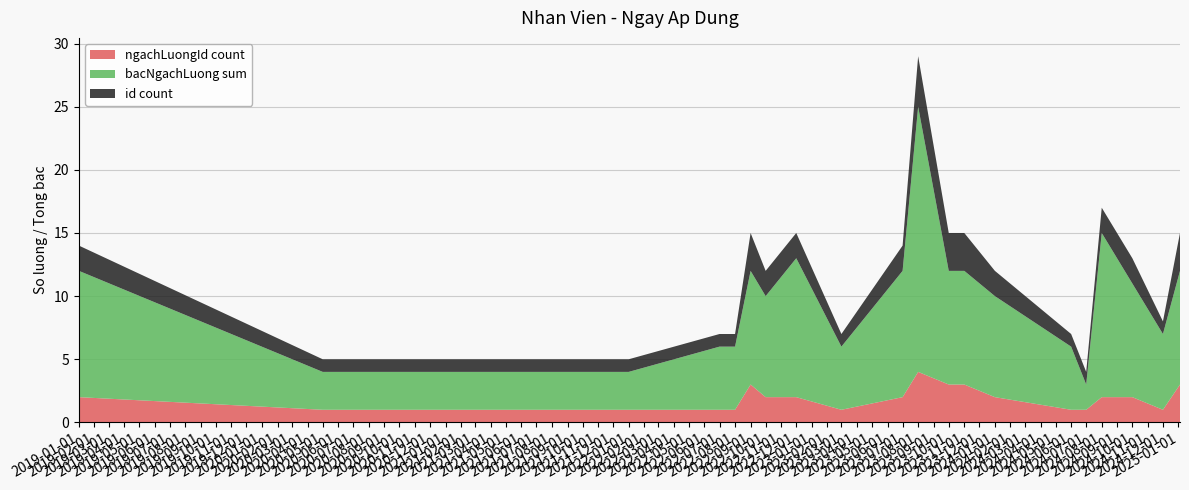

Reading left to right, transcribe all the data shown in this chart.

ngachLuongId_count: 2019-01-01=2	2020-05-01=1	2021-09-01=1	2022-01-01=1	2022-07-01=1	2022-08-01=1	2022-09-01=3	2022-10-01=2	2022-12-01=2	2023-03-01=1	2023-07-01=2	2023-08-01=4	2023-10-01=3	2023-11-01=3	2024-01-01=2	2024-06-01=1	2024-07-01=1	2024-08-01=2	2024-10-01=2	2024-12-01=1	2025-01-04=3
bacNgachLuong_sum: 2019-01-01=10	2020-05-01=3	2021-09-01=3	2022-01-01=3	2022-07-01=5	2022-08-01=5	2022-09-01=9	2022-10-01=8	2022-12-01=11	2023-03-01=5	2023-07-01=10	2023-08-01=21	2023-10-01=9	2023-11-01=9	2024-01-01=8	2024-06-01=5	2024-07-01=2	2024-08-01=13	2024-10-01=9	2024-12-01=6	2025-01-04=9
id_count: 2019-01-01=2	2020-05-01=1	2021-09-01=1	2022-01-01=1	2022-07-01=1	2022-08-01=1	2022-09-01=3	2022-10-01=2	2022-12-01=2	2023-03-01=1	2023-07-01=2	2023-08-01=4	2023-10-01=3	2023-11-01=3	2024-01-01=2	2024-06-01=1	2024-07-01=1	2024-08-01=2	2024-10-01=2	2024-12-01=1	2025-01-04=3